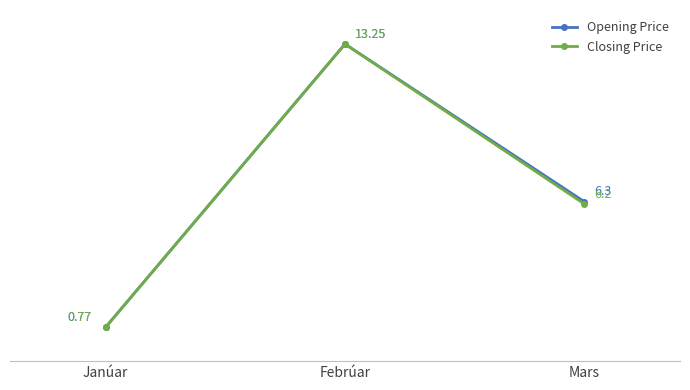

How many values in the Closing Price series are below 6?

1